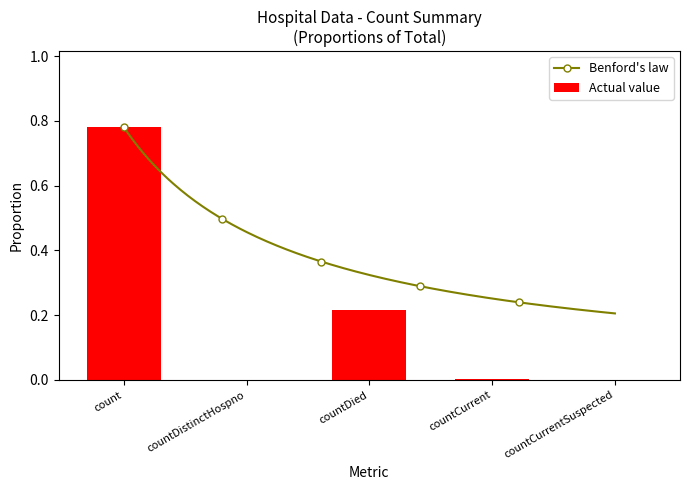

Reading right to left, transcribe all the data shown in this chart.

countCurrentSuspected=0.0	countCurrent=0.0	countDied=0.2	countDistinctHospno=0.0	count=0.8